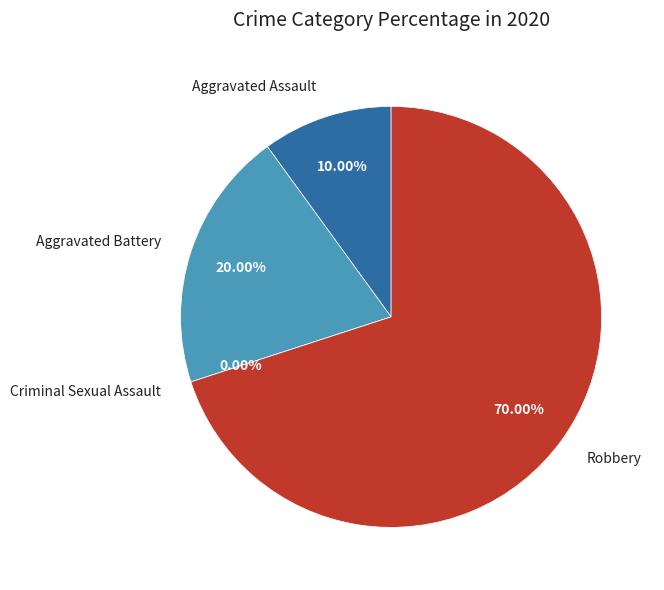

True or false: Aggravated Assault accounts for 10% of the total.

True